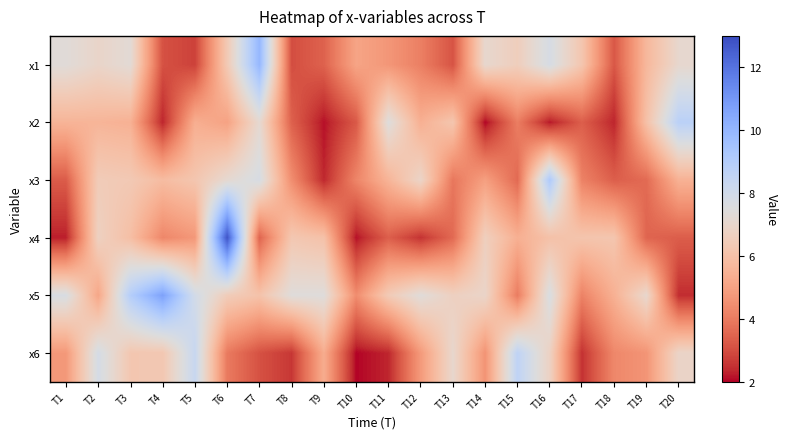

Between T20 and T2, which is larger?

T20